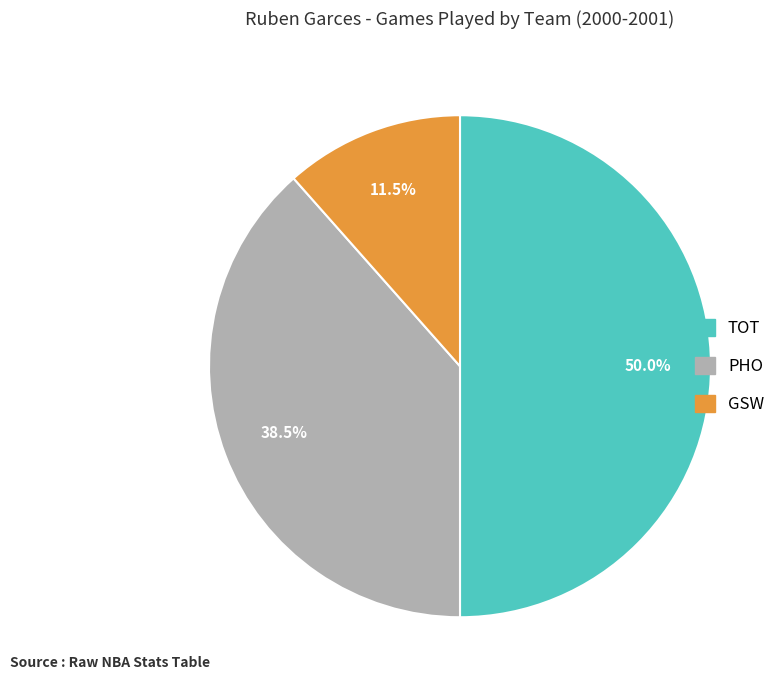

Which has a higher value, TOT or GSW?

TOT